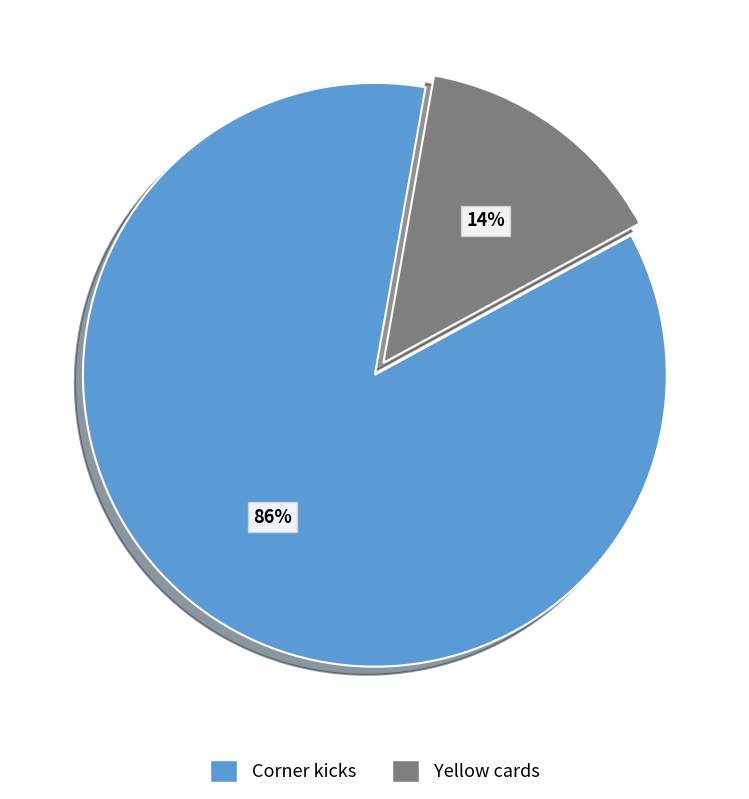

Which category has the biggest portion of the pie?

Corner kicks